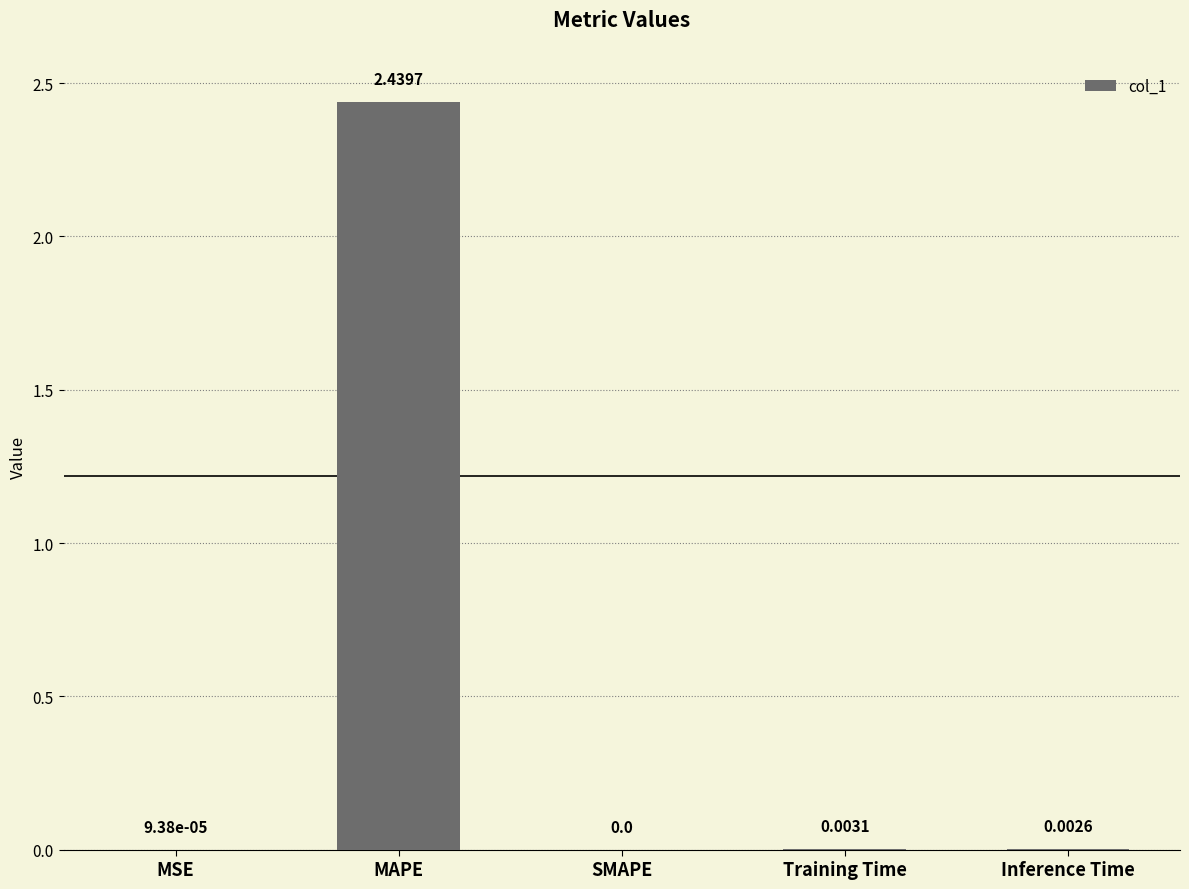

Which has a higher value, SMAPE or MSE?

MSE